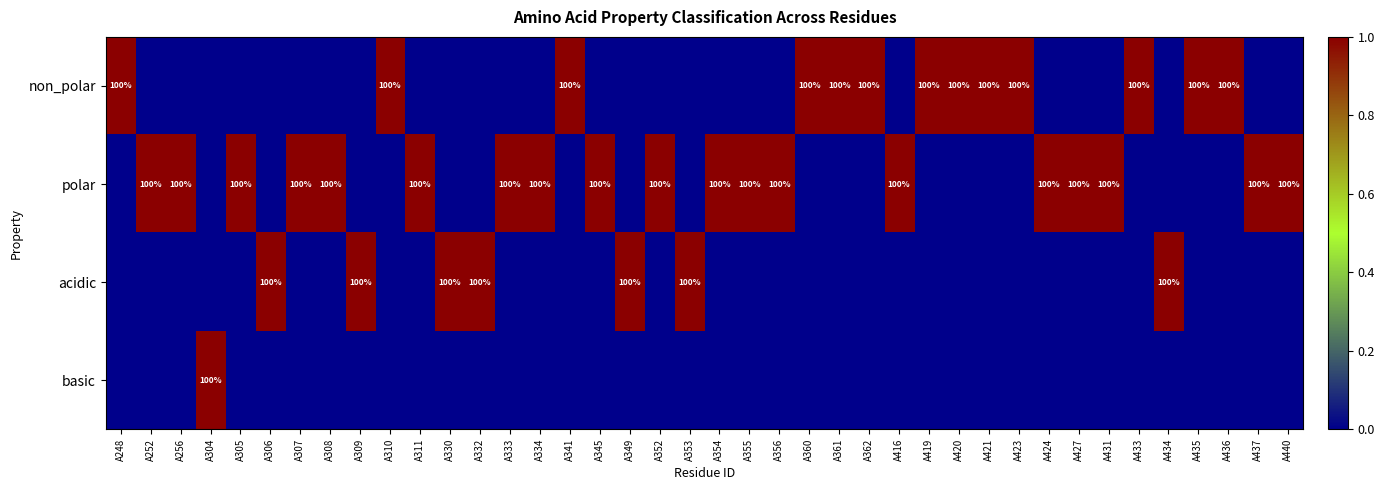

How many non_polar values are between 0 and 1?

40